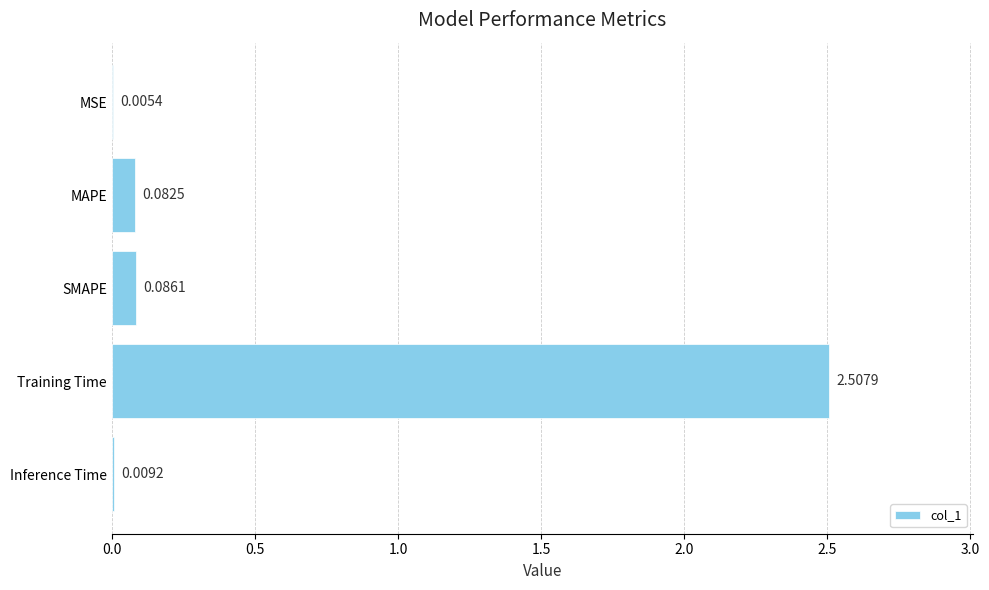

Which label corresponds to the largest value in the chart?

Training Time